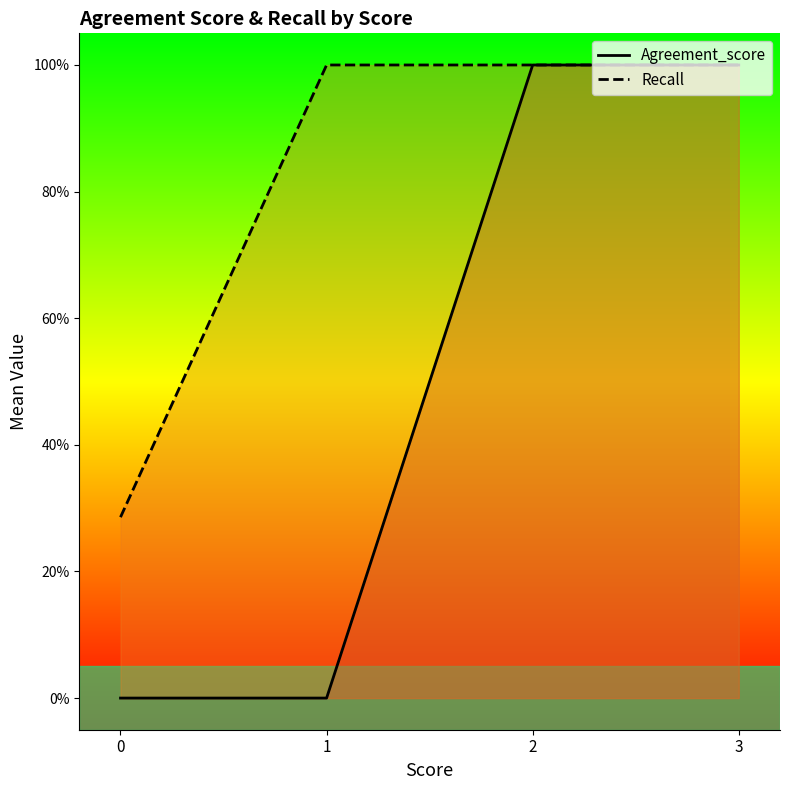

Reading left to right, list all the values displayed in this chart.

Agreement_score: 0.0	0.0	1.0	1.0
Recall: 0.3	1.0	1.0	1.0